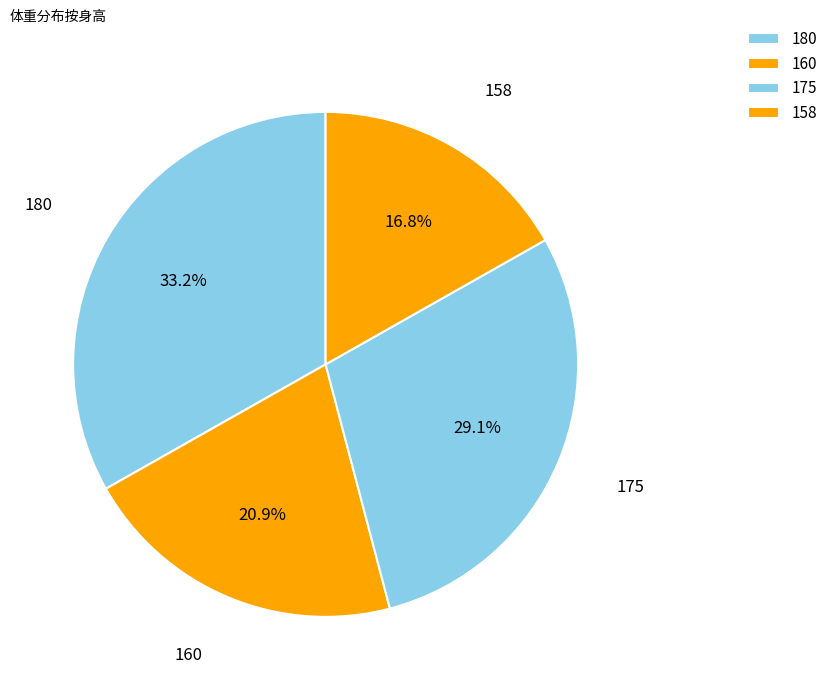

To the nearest percent, what percentage of the pie is 175?

29%